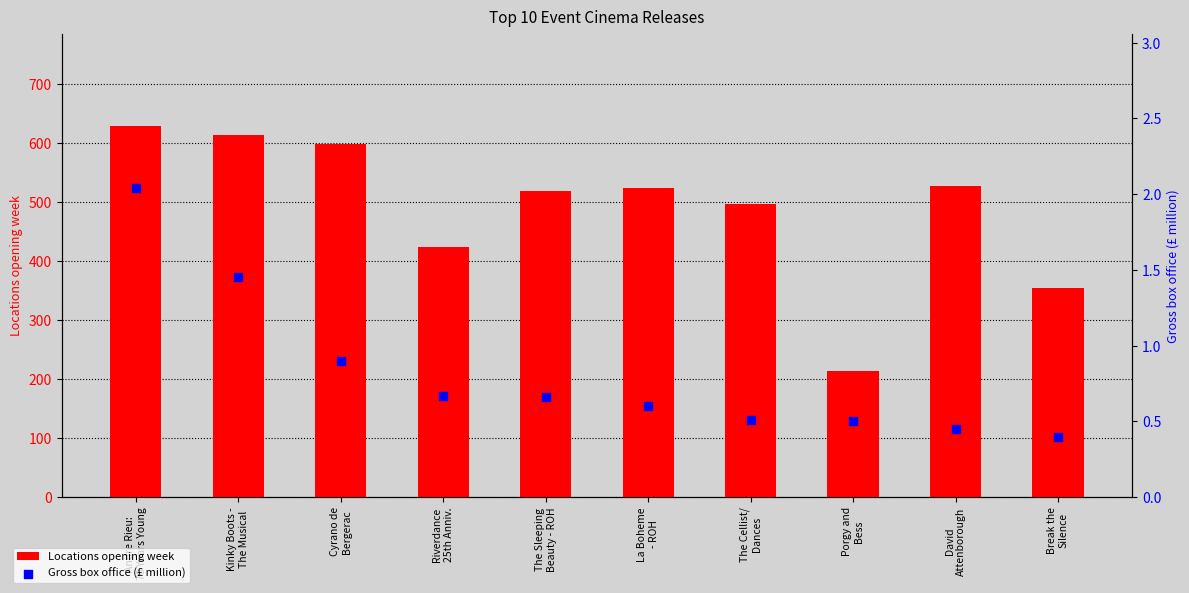

What are all the series names shown in the legend?

Locations opening week, Gross box office (£ million)